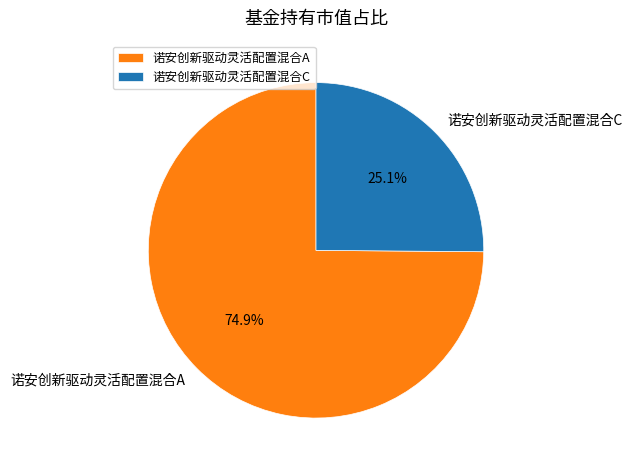

To the nearest percent, what portion does 诺安创新驱动灵活配置混合A represent?

75%